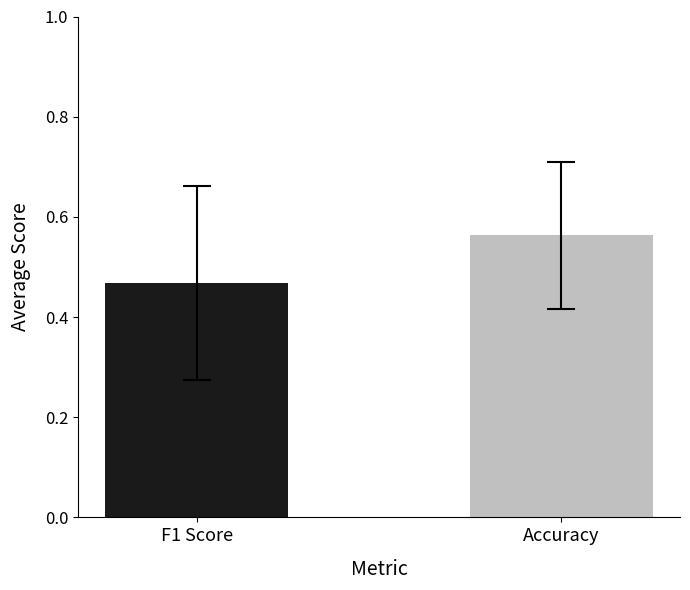

True or false: the data shows 0.3 at F1 Score.

False